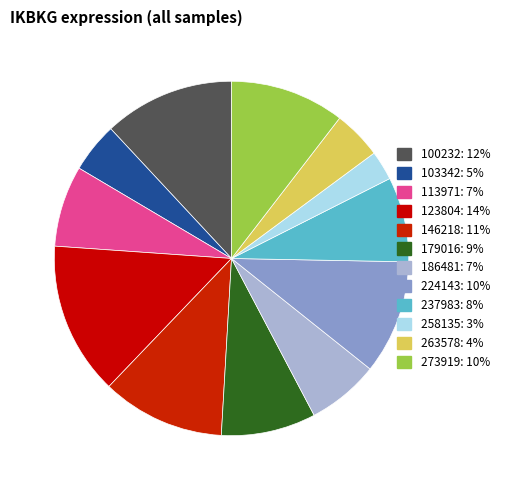

Do 123804 and 186481 together represent more than half of the pie?

No